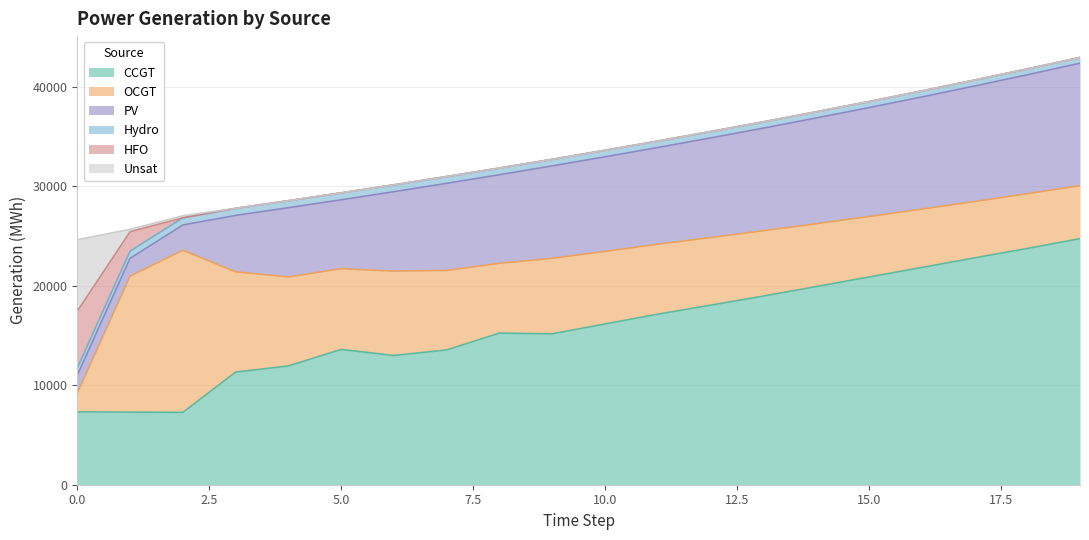

What is the difference between the second highest and second lowest values in the Unsat series?

243